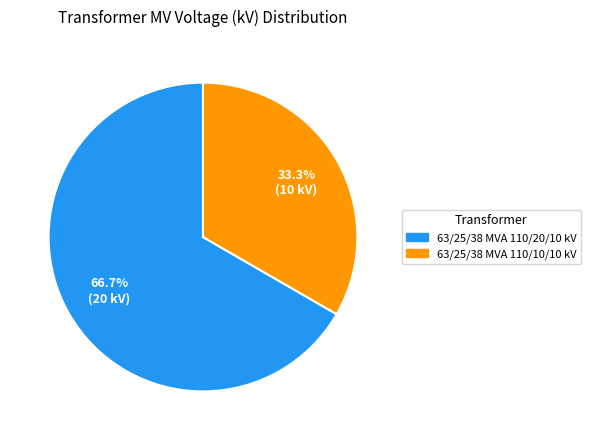

To the nearest percent, what portion does 63/25/38 MVA 110/10/10 kV represent?

33%